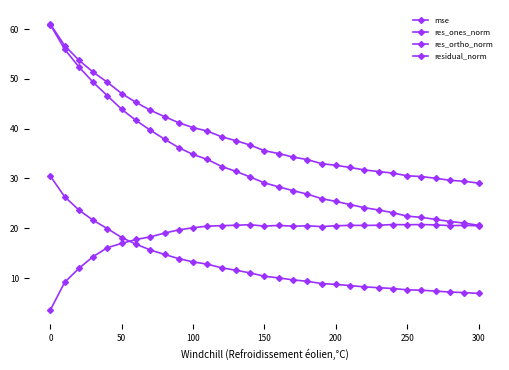

What is the lowest value of the res_ortho_norm series?

3.6